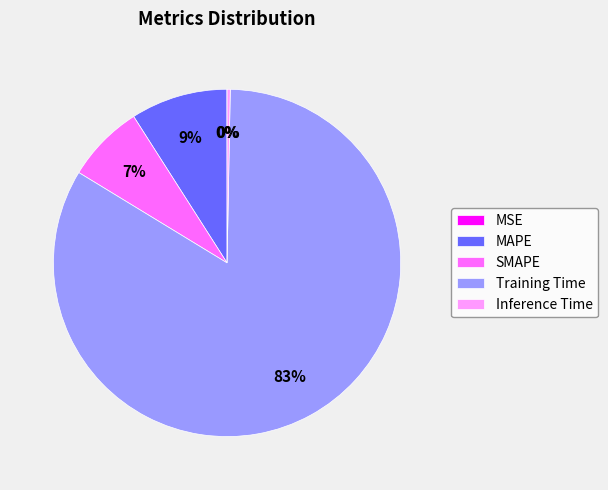

Combined, do Training Time and Inference Time account for over 50%?

Yes